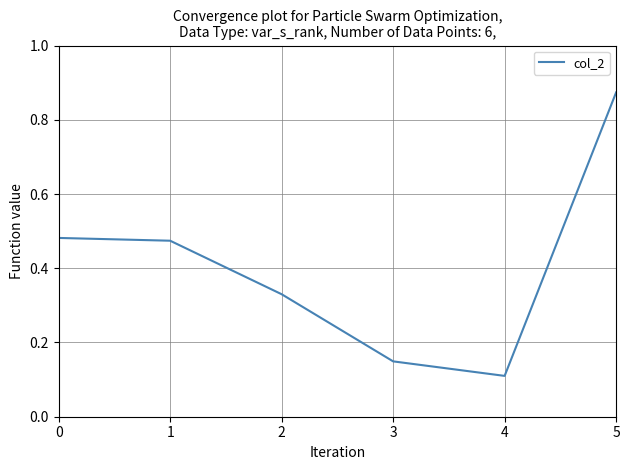

At which category does the chart reach its peak across all series?

5